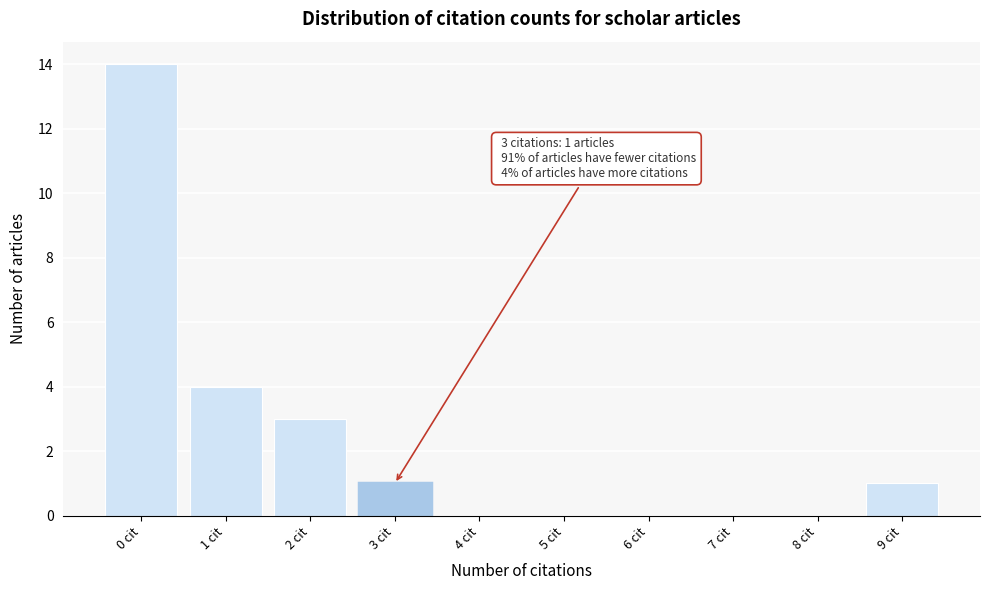

Reading right to left, what are all the values shown in this chart?

9 cit=1	8 cit=0	7 cit=0	6 cit=0	5 cit=0	4 cit=0	3 cit=1	2 cit=3	1 cit=4	0 cit=14